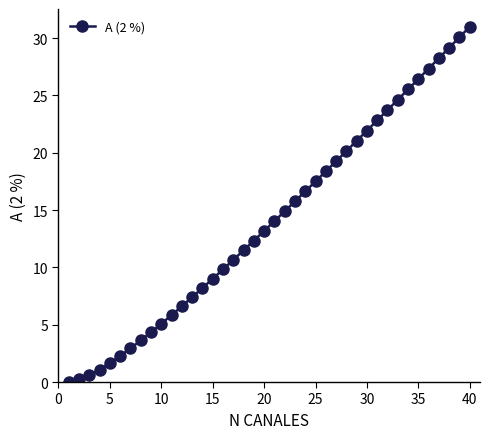

What is the difference between the second highest and second lowest values?

29.9